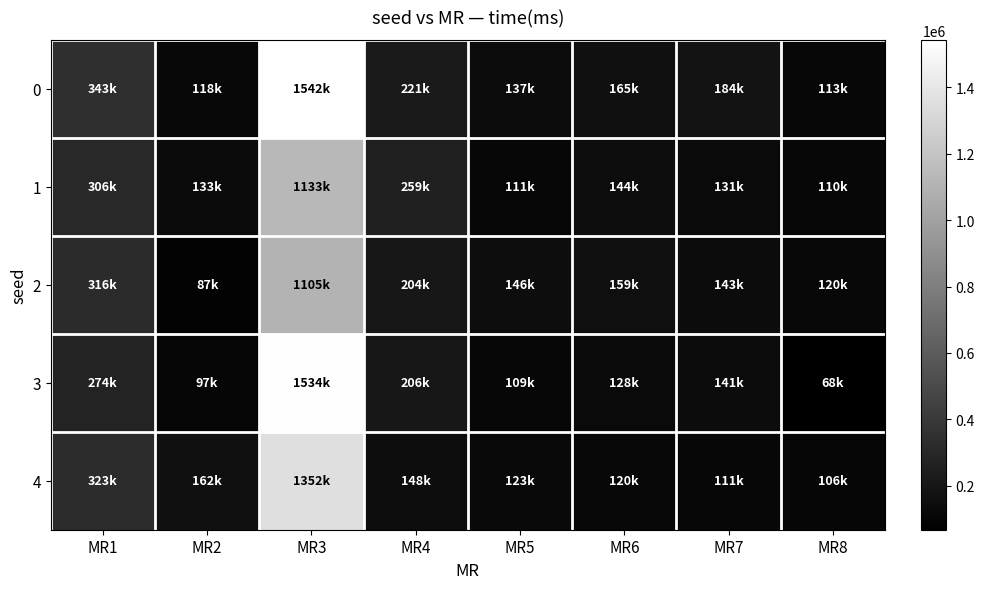

Reading left to right, list all the values displayed in this chart.

0: MR1=342672	MR2=118209	MR3=1541912	MR4=220919	MR5=137469	MR6=165038	MR7=183506	MR8=113214
1: MR1=305870	MR2=133429	MR3=1132919	MR4=259049	MR5=110564	MR6=144332	MR7=130779	MR8=109974
2: MR1=316222	MR2=86898	MR3=1104540	MR4=203758	MR5=146026	MR6=159166	MR7=142923	MR8=119978
3: MR1=274447	MR2=97335	MR3=1534118	MR4=206371	MR5=109128	MR6=127824	MR7=141116	MR8=68392
4: MR1=322606	MR2=162118	MR3=1351972	MR4=147574	MR5=122751	MR6=120192	MR7=111355	MR8=105849